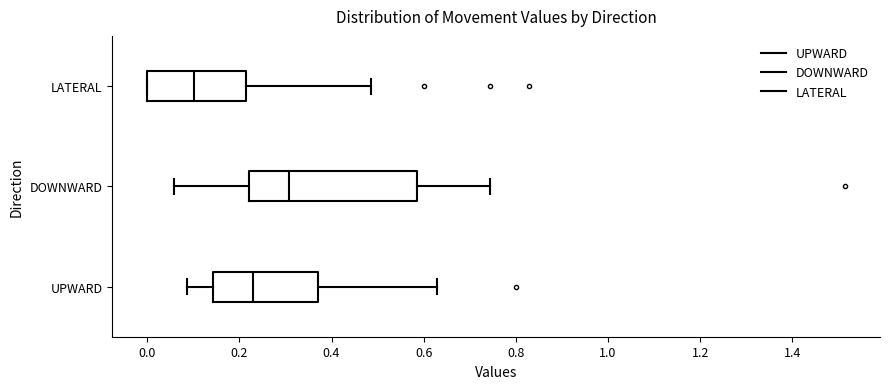

Which box's median line is the furthest to the right?

DOWNWARD